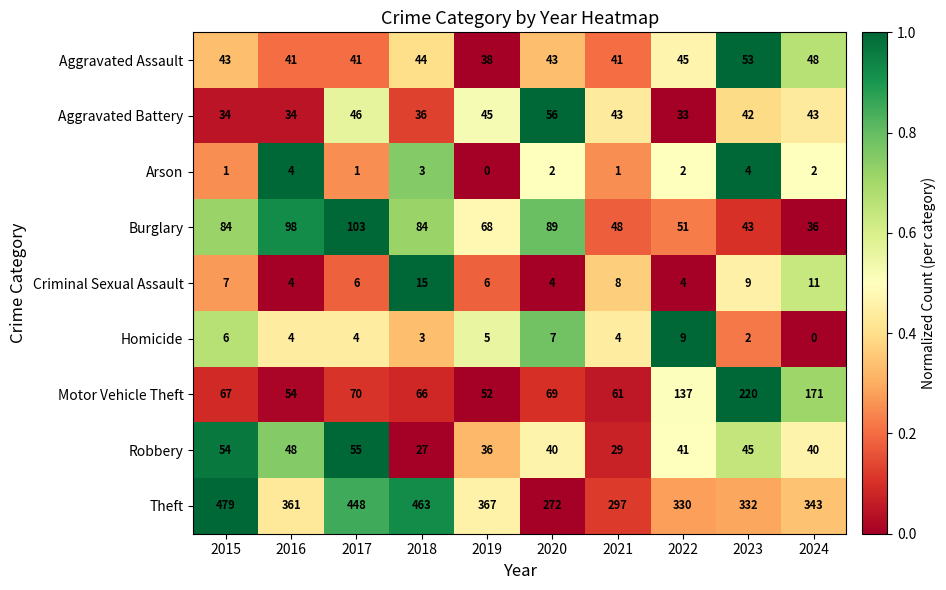

What is the average value of the Homicide series?

4